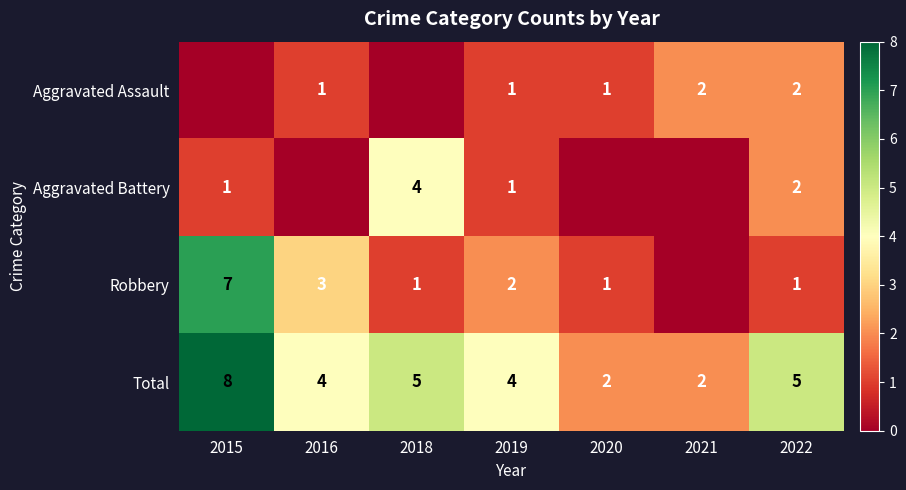

The Robbery series shows 0 at 2022. True or false?

False